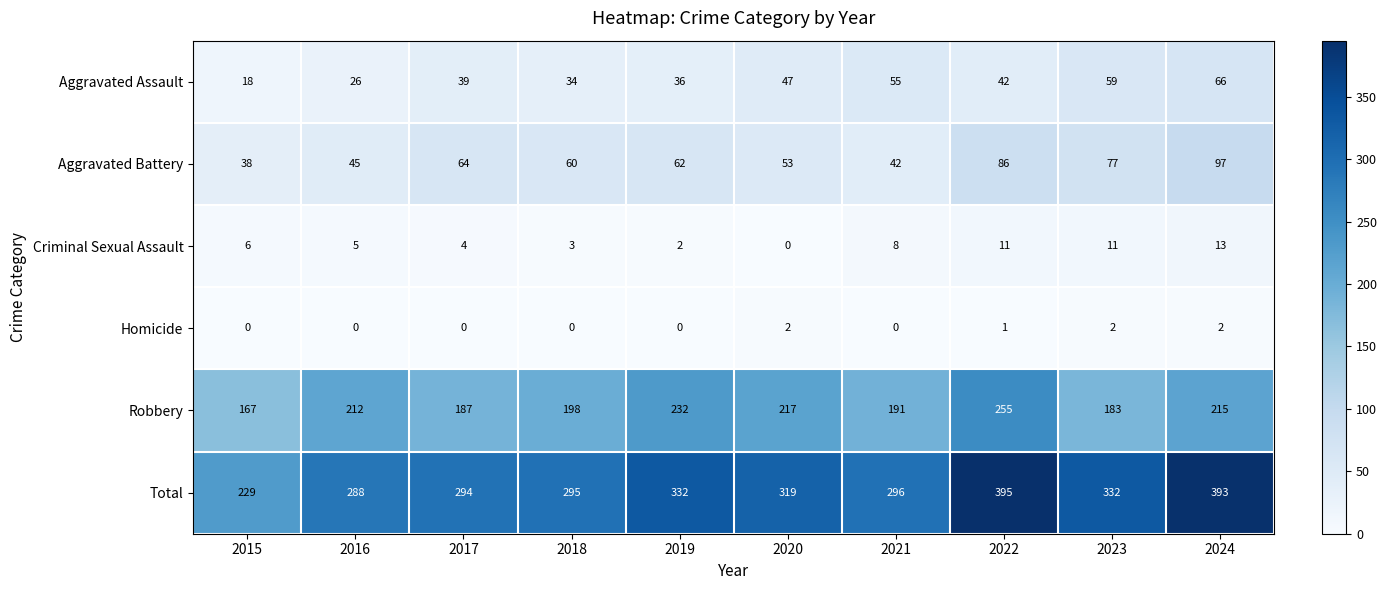

Rank the series at 2020 from lowest to highest value.

Criminal Sexual Assault, Homicide, Aggravated Assault, Aggravated Battery, Robbery, Total